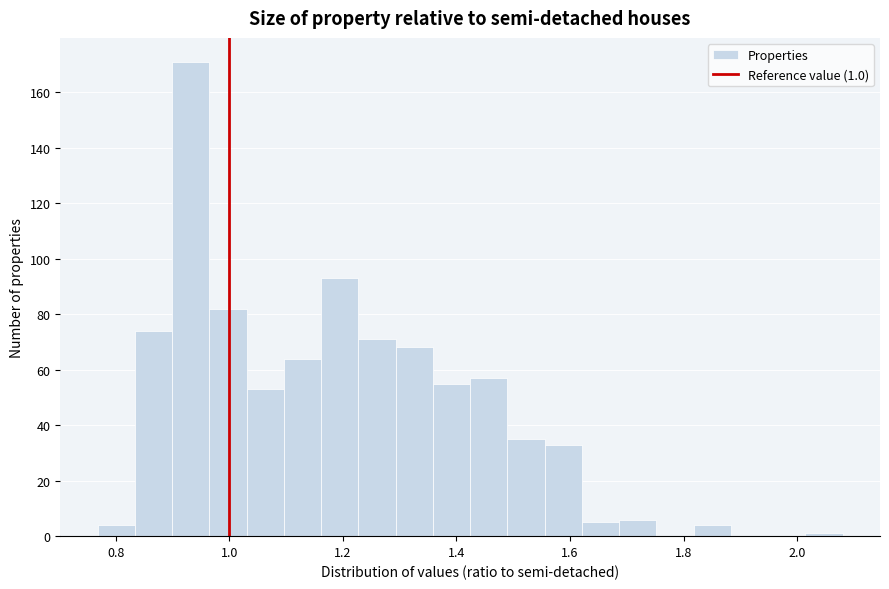

Read against the x-axis, roughly where is the centre of the tallest bar?

0.94